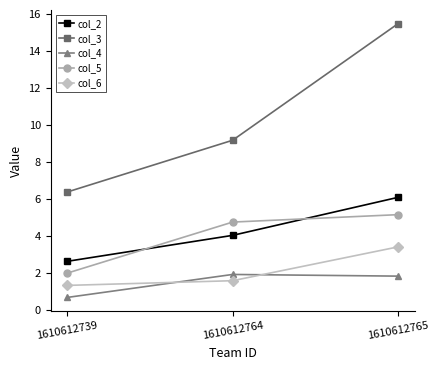

What is the average value of the col_5 series?

4.0